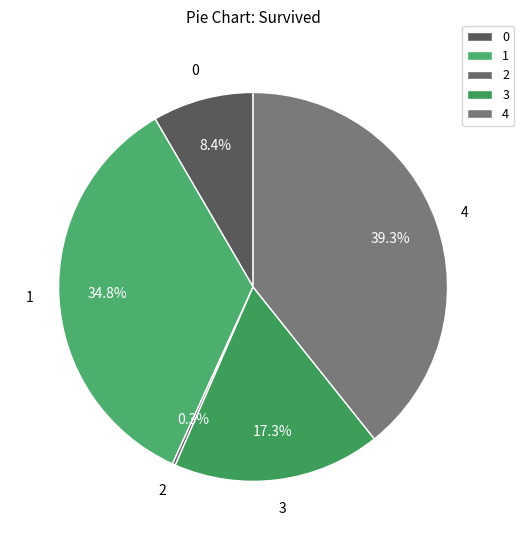

Between 0 and 3, which is larger?

3